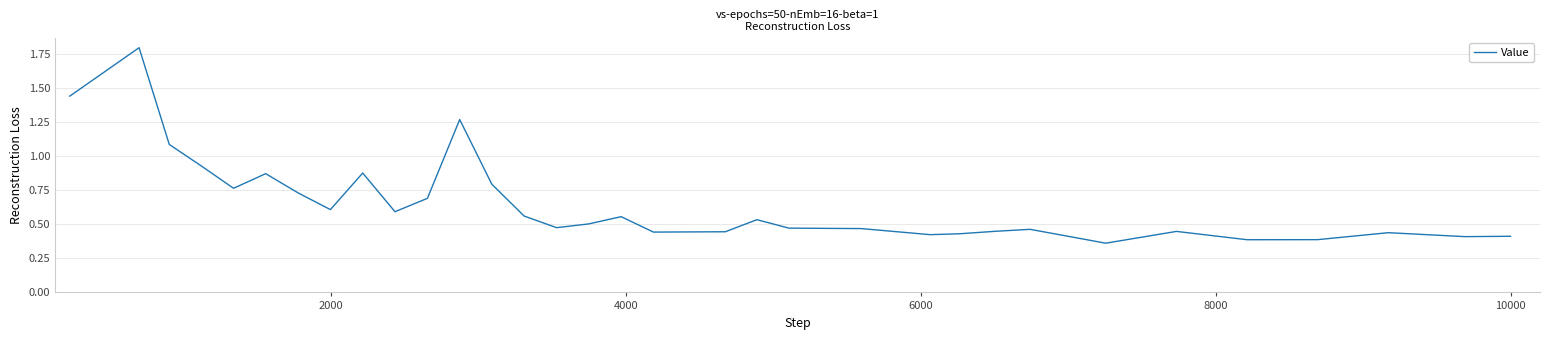

How many lines are shown in the chart?

1